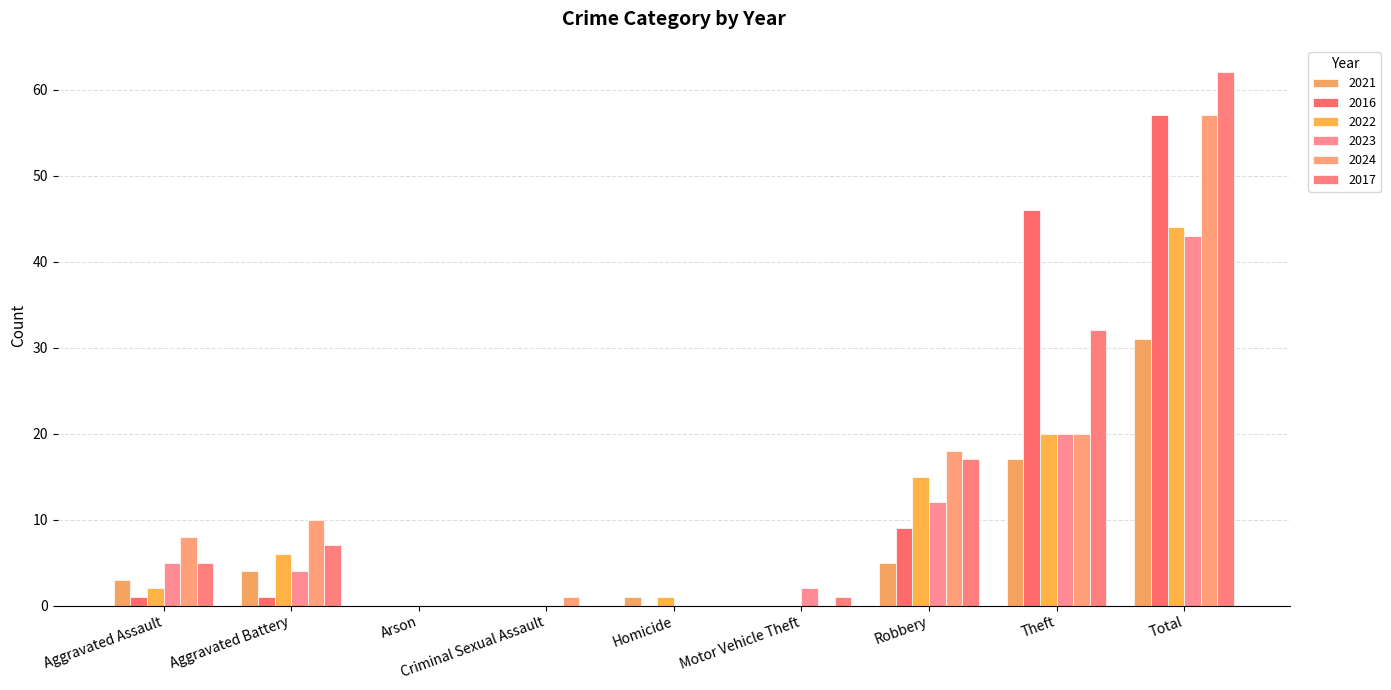

What is the spread (max minus min) of values at Aggravated Assault?

7